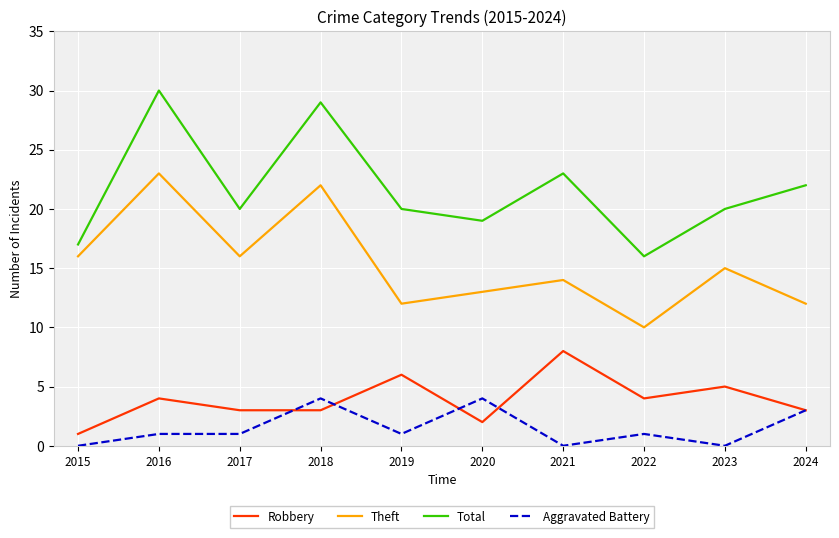

What is the difference between the highest and lowest values at 2015?

17